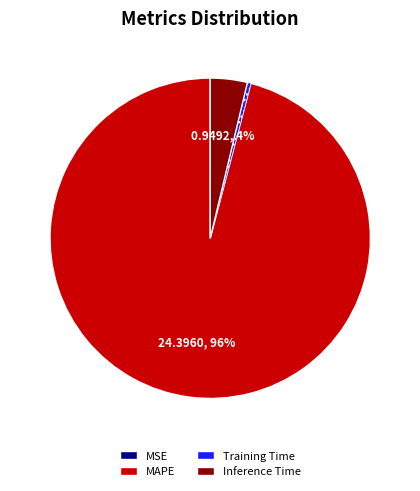

Combined, do Training Time and MAPE account for over 50%?

Yes